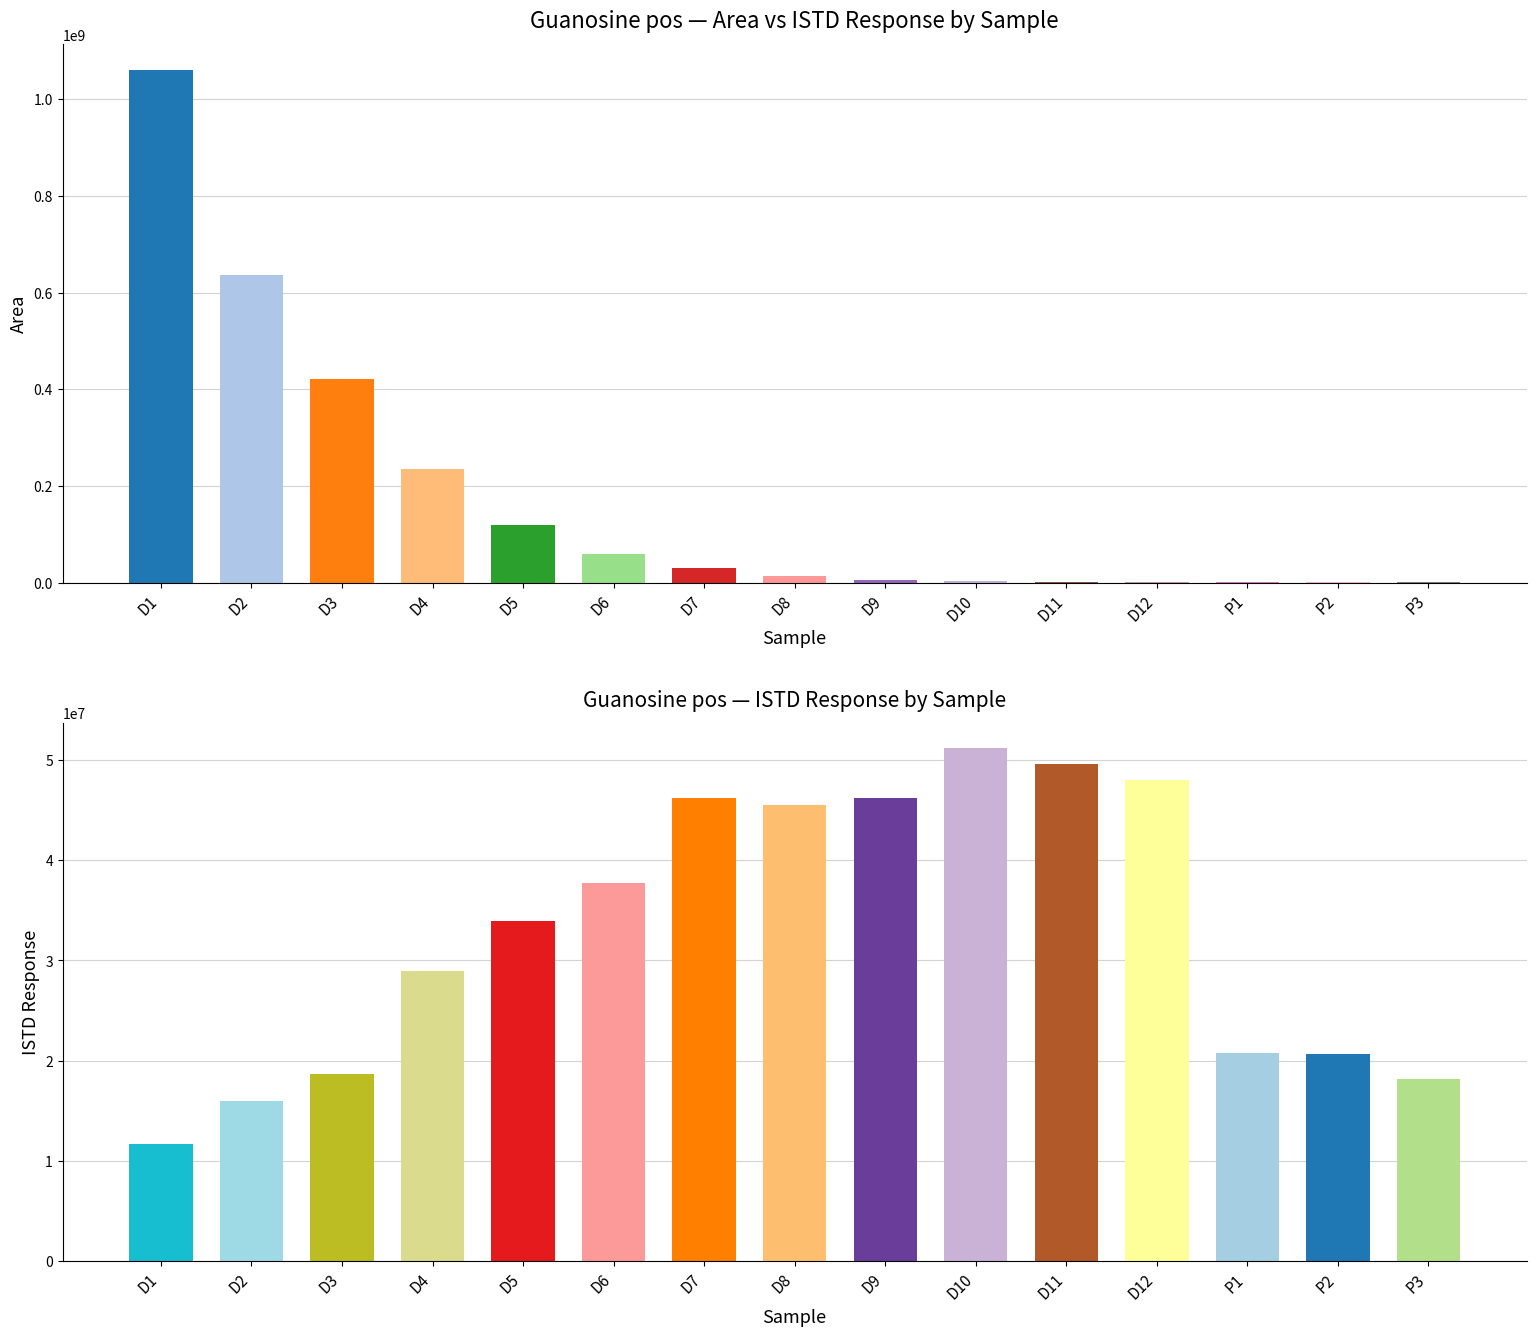

List the series in order of their overall mean, highest first.

Area, ISTD Response